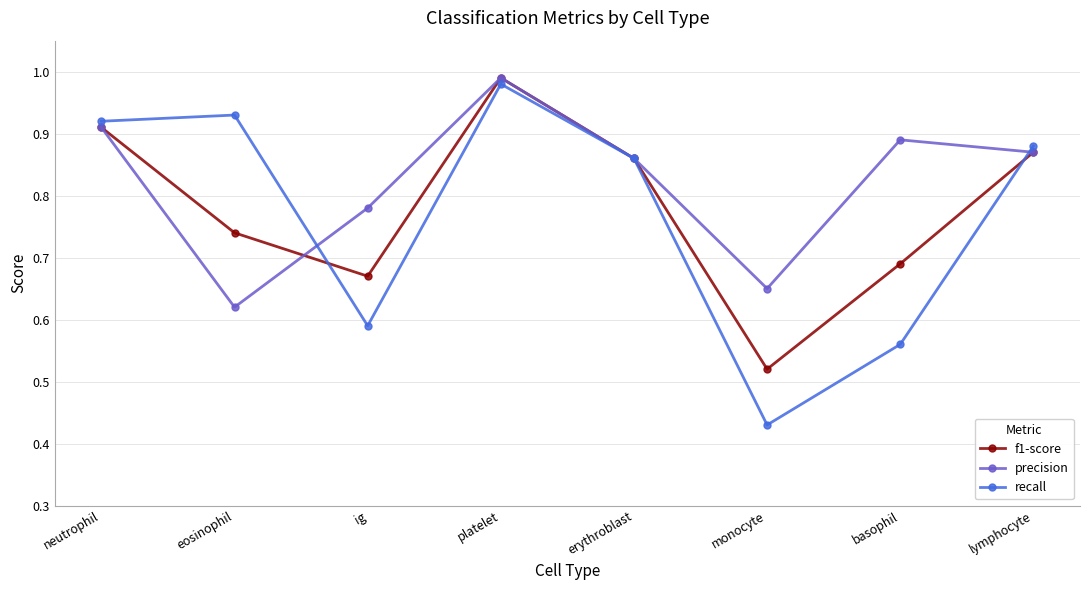

Between monocyte and basophil, which series saw the biggest shift?

precision